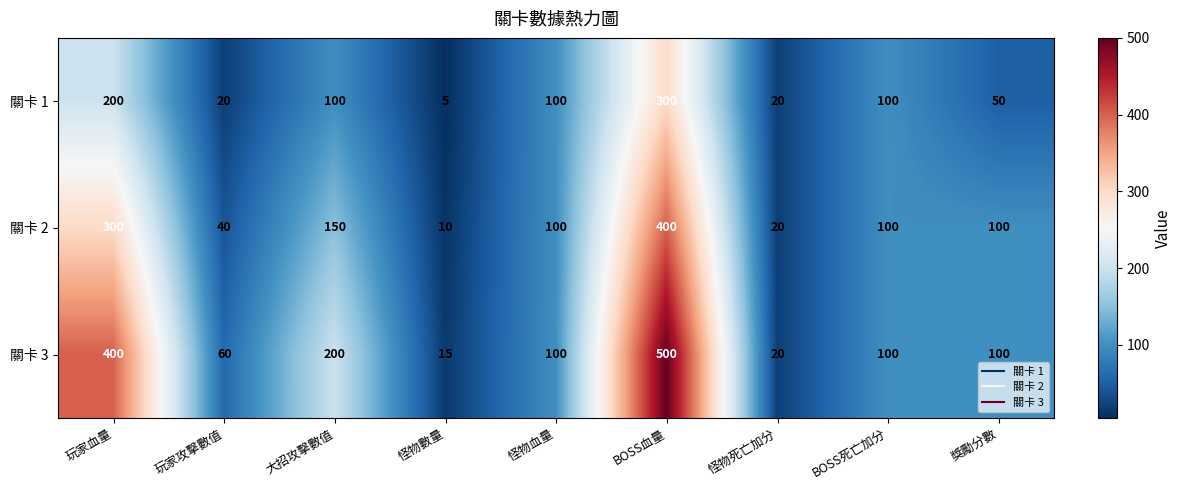

Count the number of categories in the chart.

9